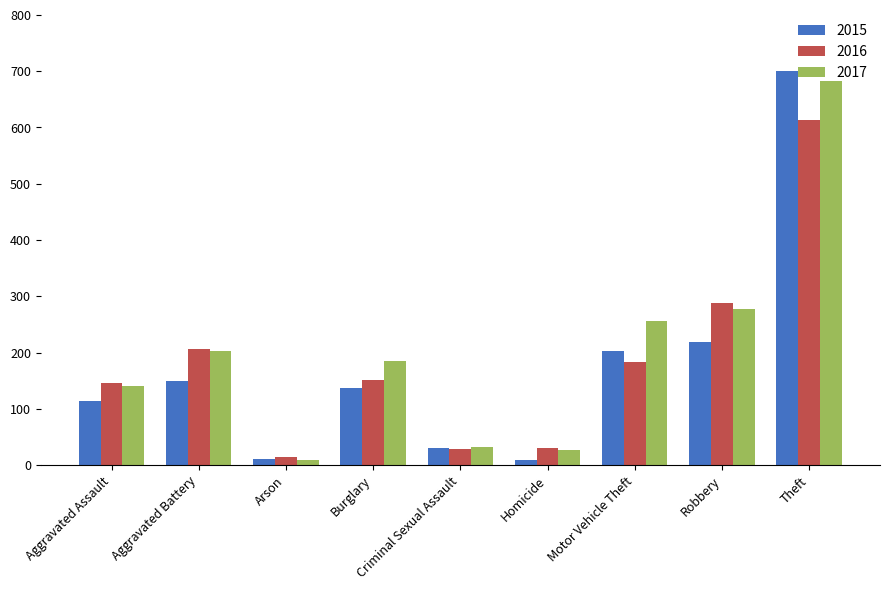

What position from the right is Aggravated Battery?

8